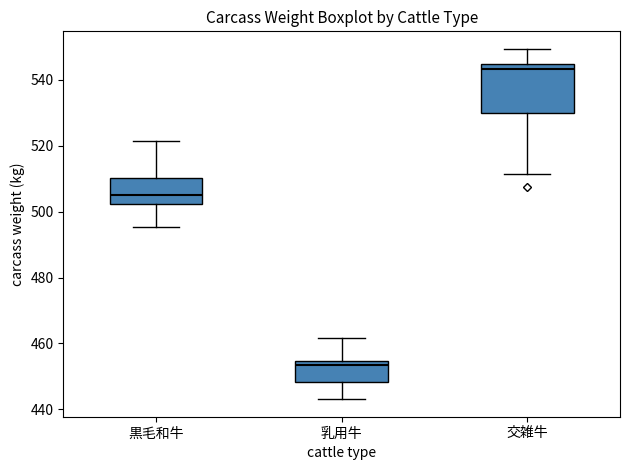

Which box's median line is the lowest?

乳用牛